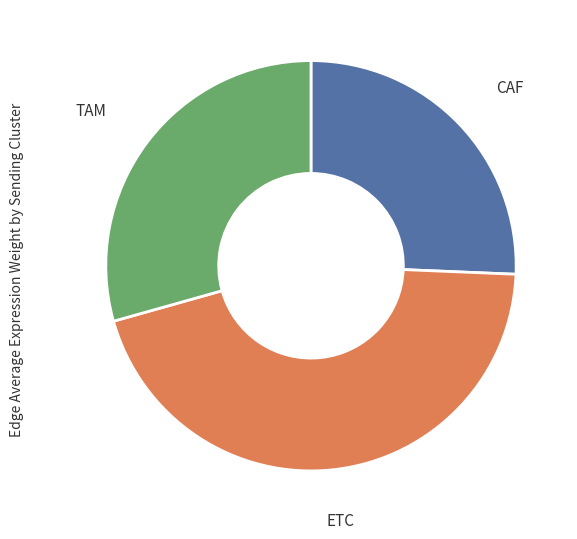

Count the number of slices in the pie.

3